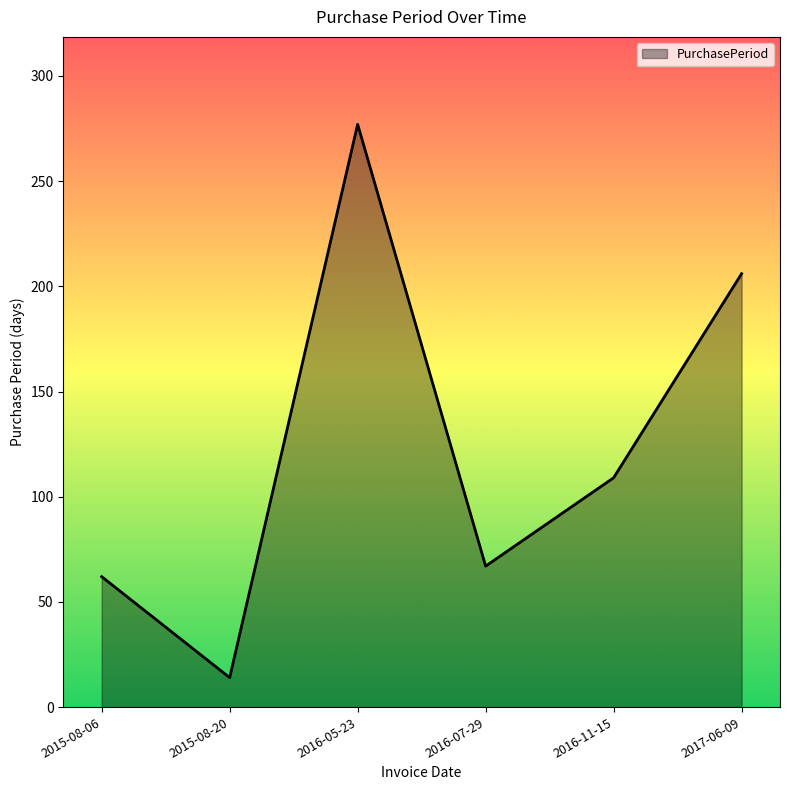

Reading right to left, list all the values displayed in this chart.

2017-06-09=206	2016-11-15=109	2016-07-29=67	2016-05-23=277	2015-08-20=14	2015-08-06=62